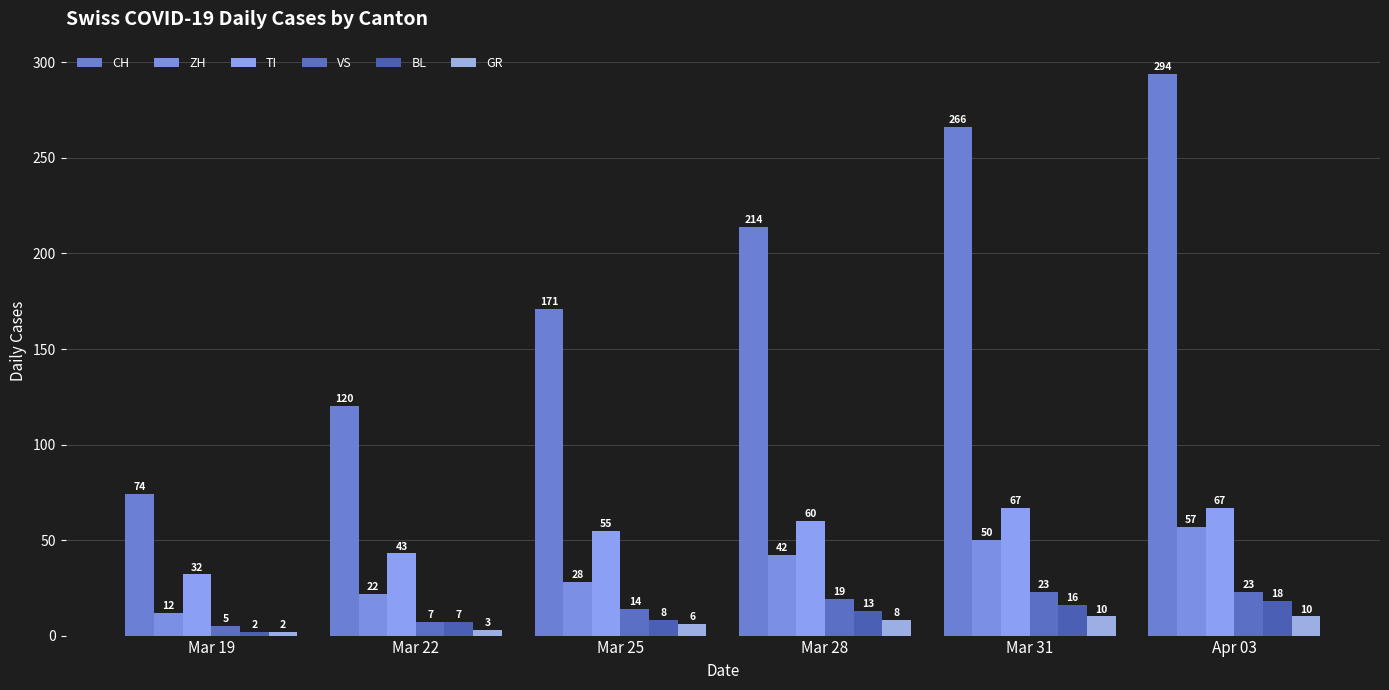

How many bars are there in each group?

6